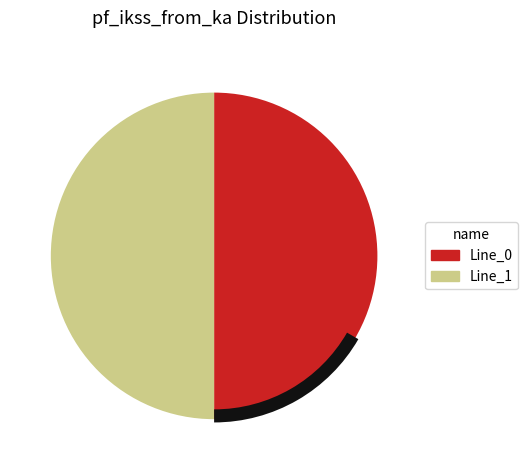

What percentage is the Line_0 slice, to the nearest percent?

50%